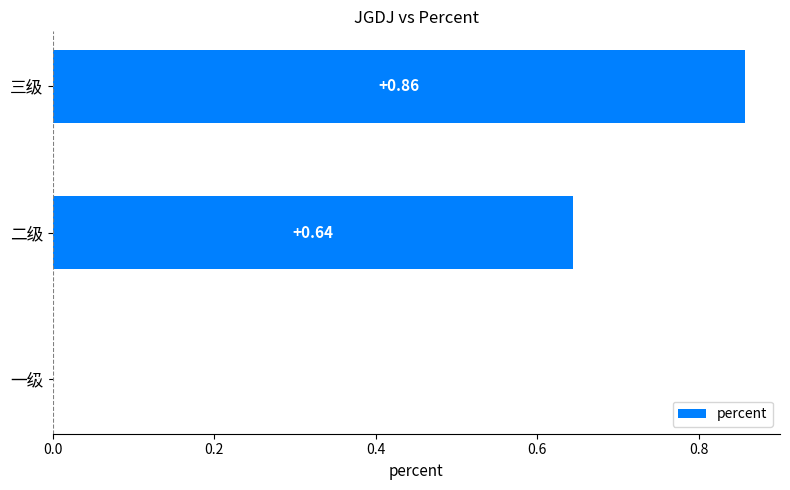

What is the sum of the values at 三级 and 二级?

1.5